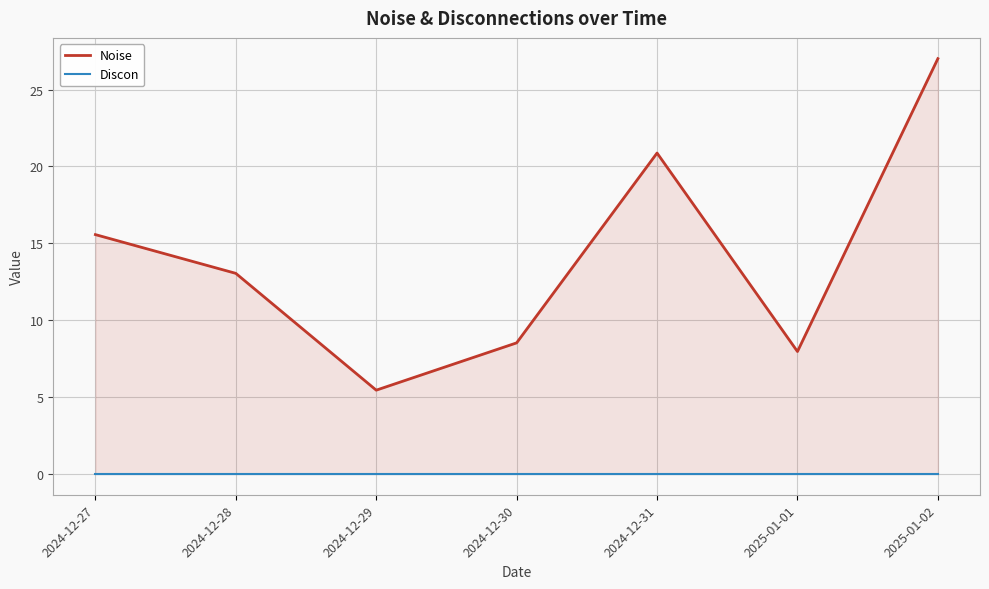

List the series in order of their overall mean, lowest first.

Discon, Noise